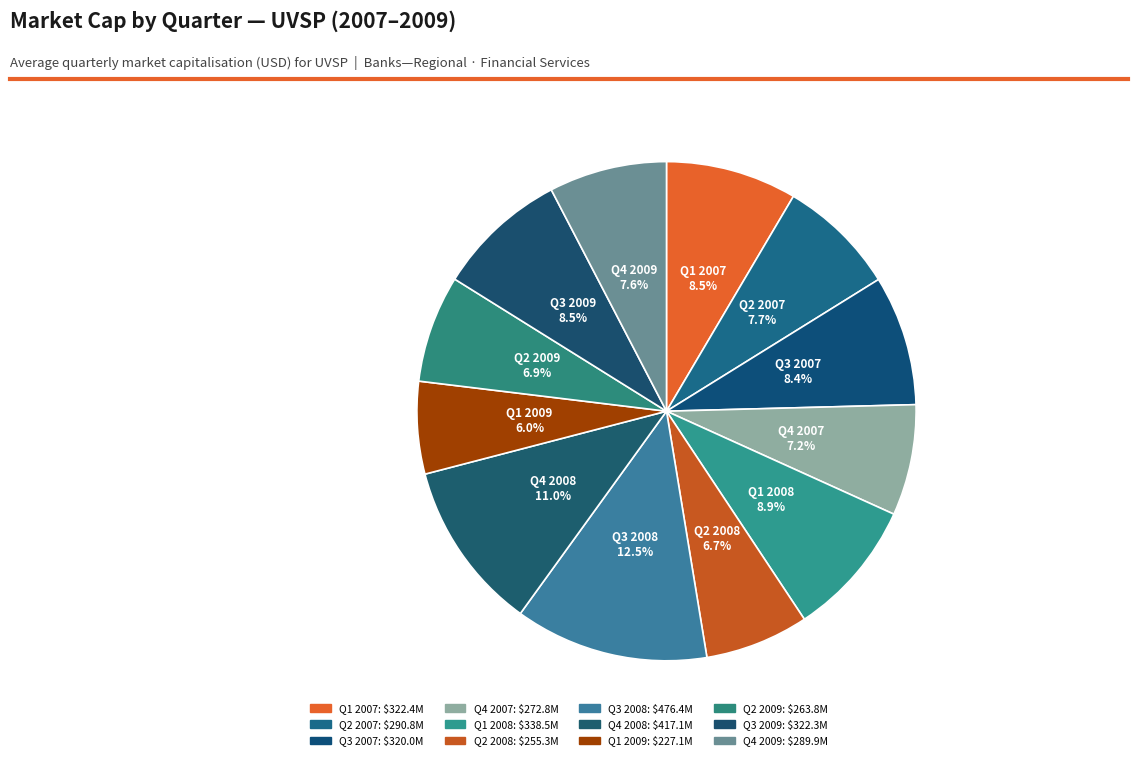

Combined, what portion of the pie is Q1 2009 and Q4 2007?

13.2%